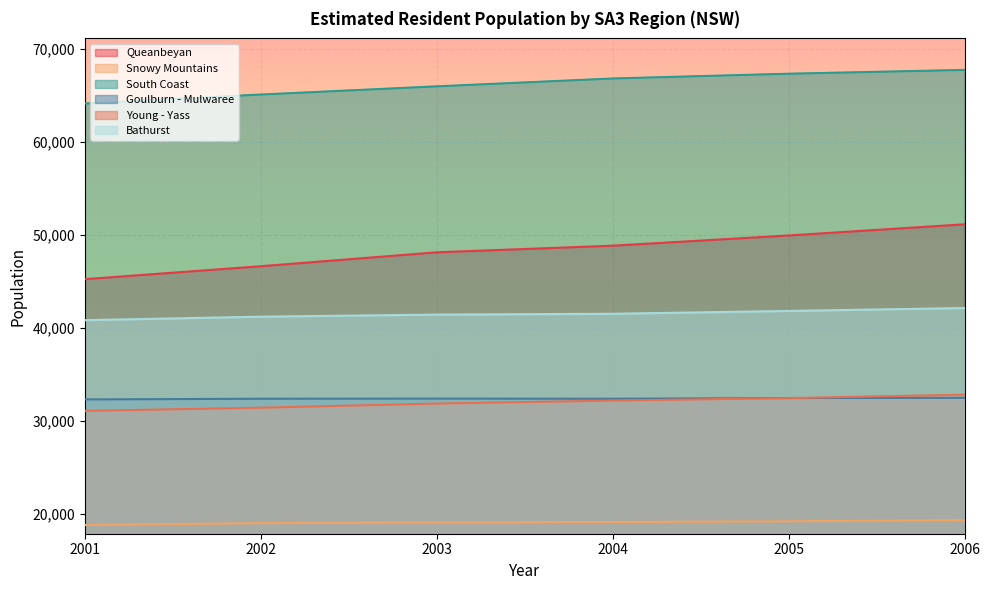

Reading left to right, transcribe all the data shown in this chart.

Queanbeyan: 45224	46614	48109	48820	49919	51118
Snowy Mountains: 18810	19005	19084	19128	19205	19337
South Coast: 64093	65063	65941	66787	67299	67708
Goulburn - Mulwaree: 32299	32373	32389	32373	32449	32474
Young - Yass: 31071	31411	31856	32177	32442	32810
Bathurst: 40816	41193	41414	41503	41809	42122